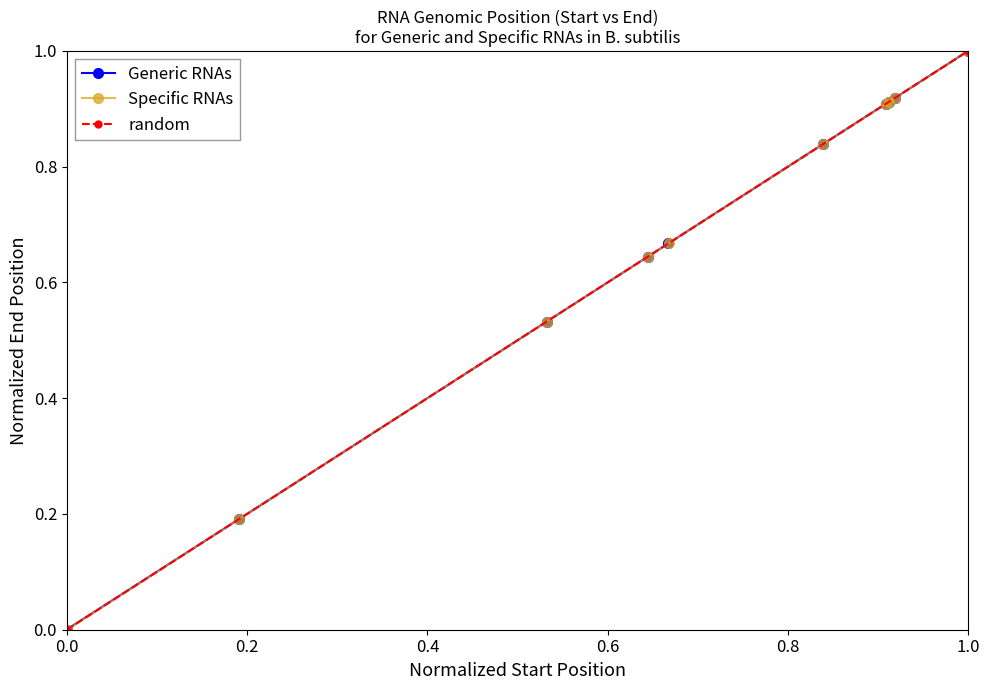

True or false: Generic RNAs and Specific RNAs cross at least once.

False